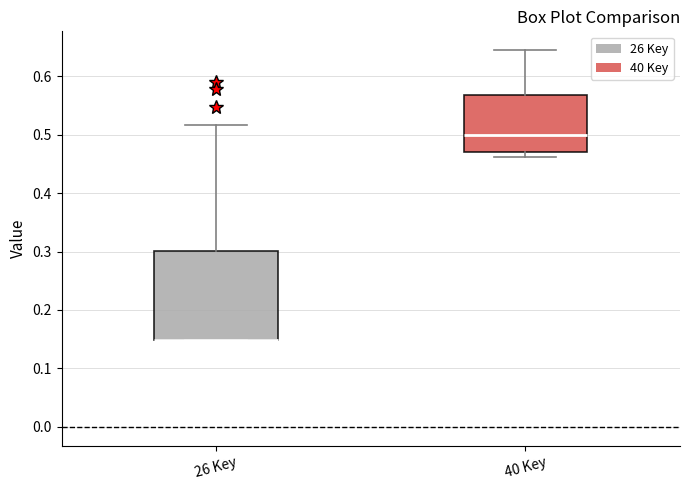

Reading left to right, read every box against the y-axis: the position of its median line, the range the box covers, and the ends of its whiskers. The values are not printed on the chart, so give them approximately, as read against the axis.

26 Key: median 0.15 (drawn on the box's lower edge), box 0.15 to 0.30, whiskers 0.15 to 0.52
40 Key: median 0.50, box 0.47 to 0.57, whiskers 0.46 to 0.64